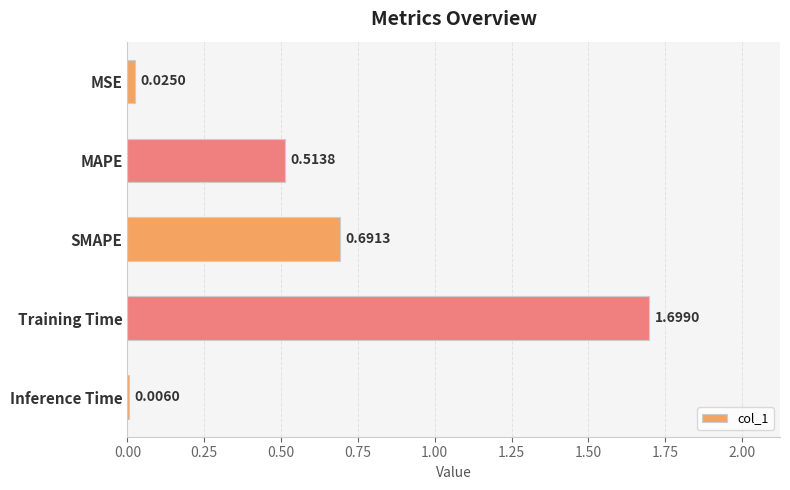

What is the change in value from MAPE to Training Time?

+1.2